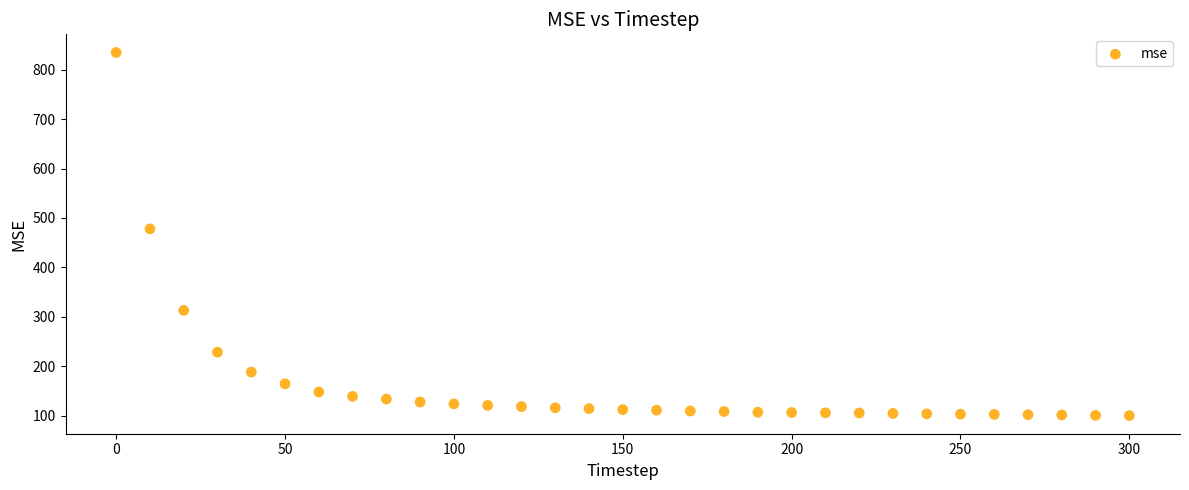

What Y value in the scatter plot is closest to 467?

478.0